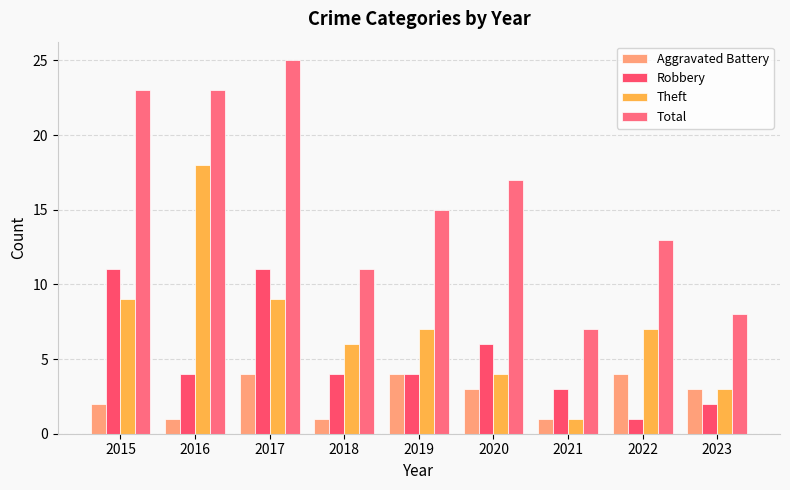

Does the chart contain any negative values?

No